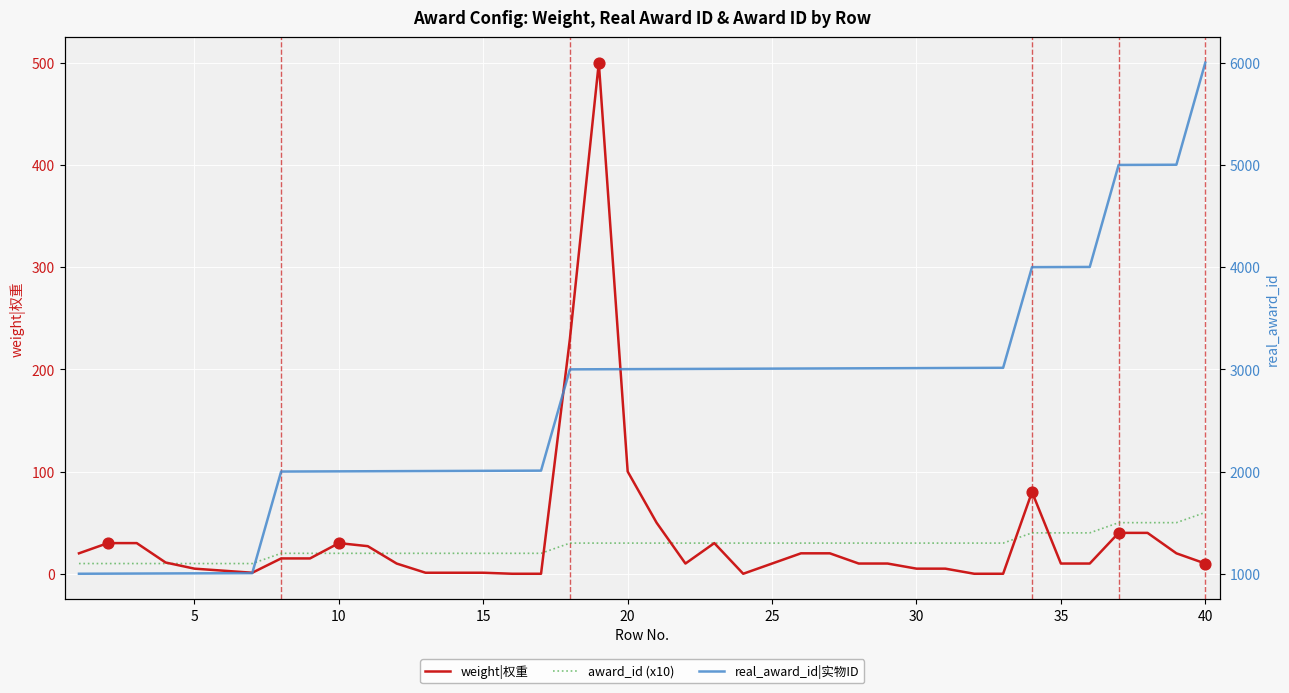

Which series has the largest total across all categories?

real_award_id|实物ID